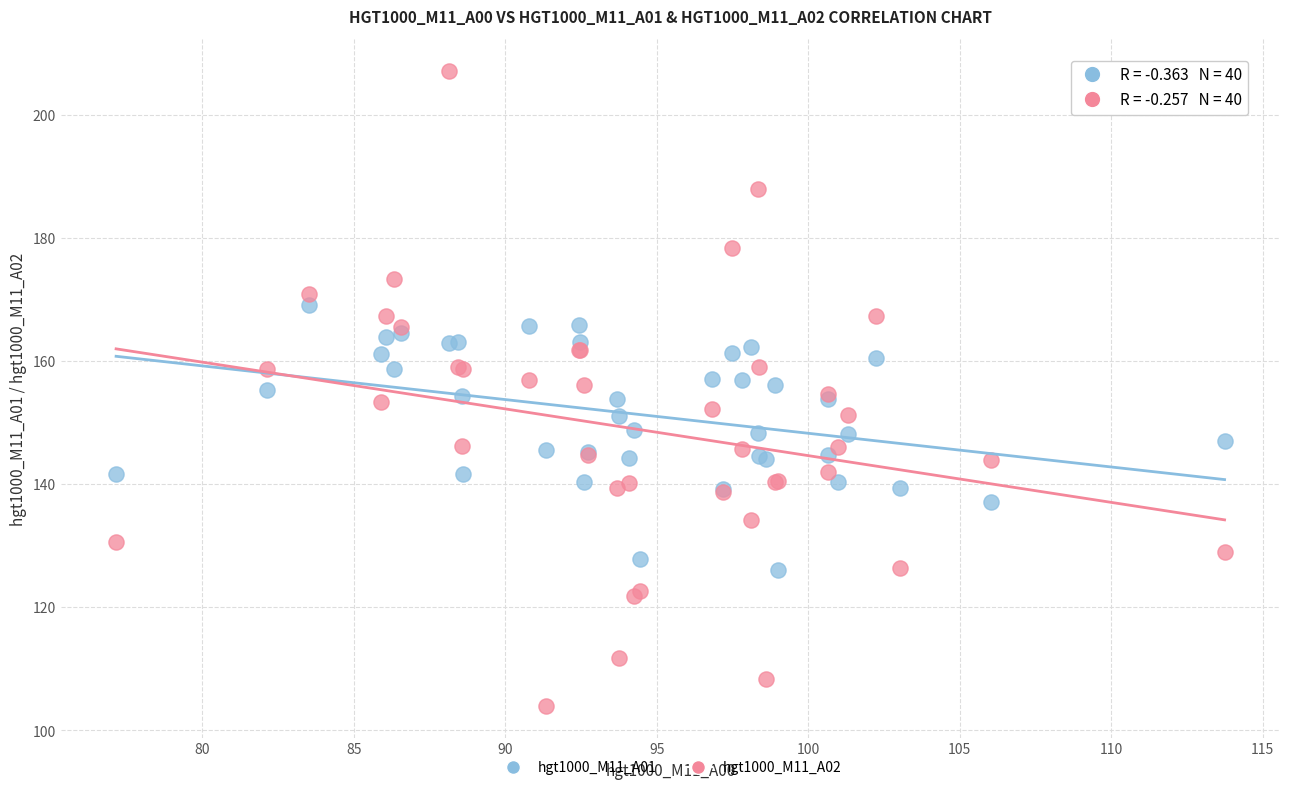

Which series has the largest Y range (max minus min)?

hgt1000_M11_A02